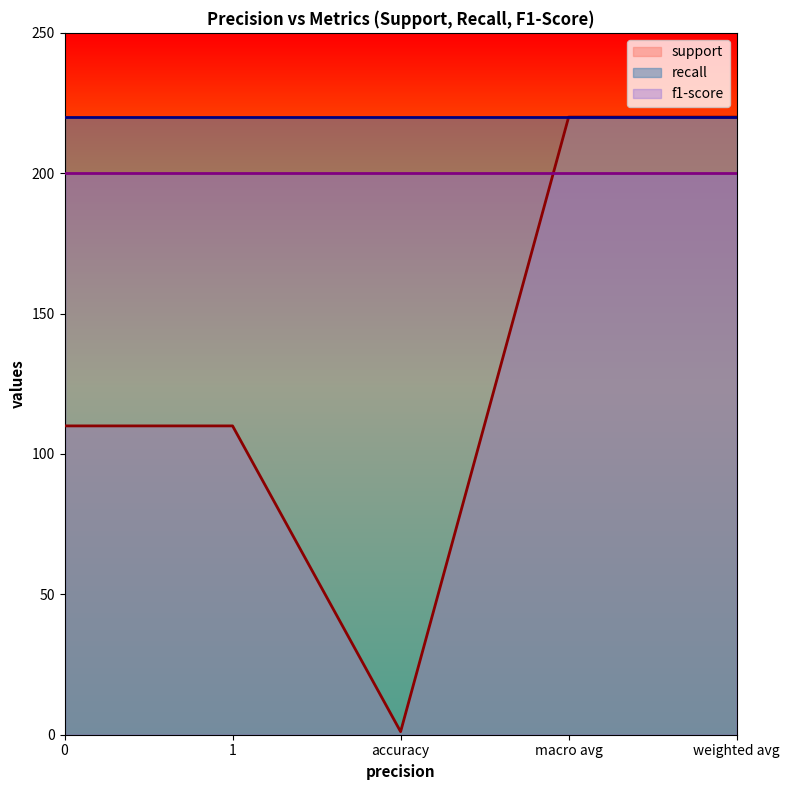

What is the maximum value for f1-score?

200.0